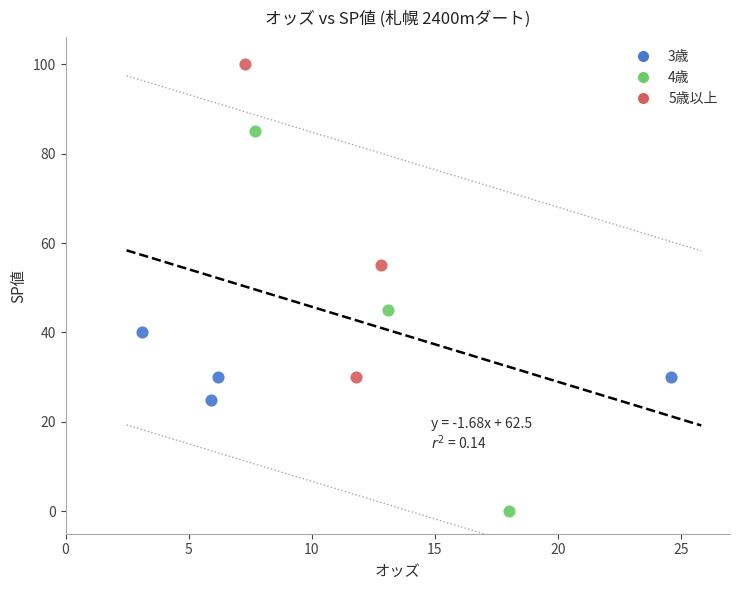

Which series contains the lowest Y value?

4歳